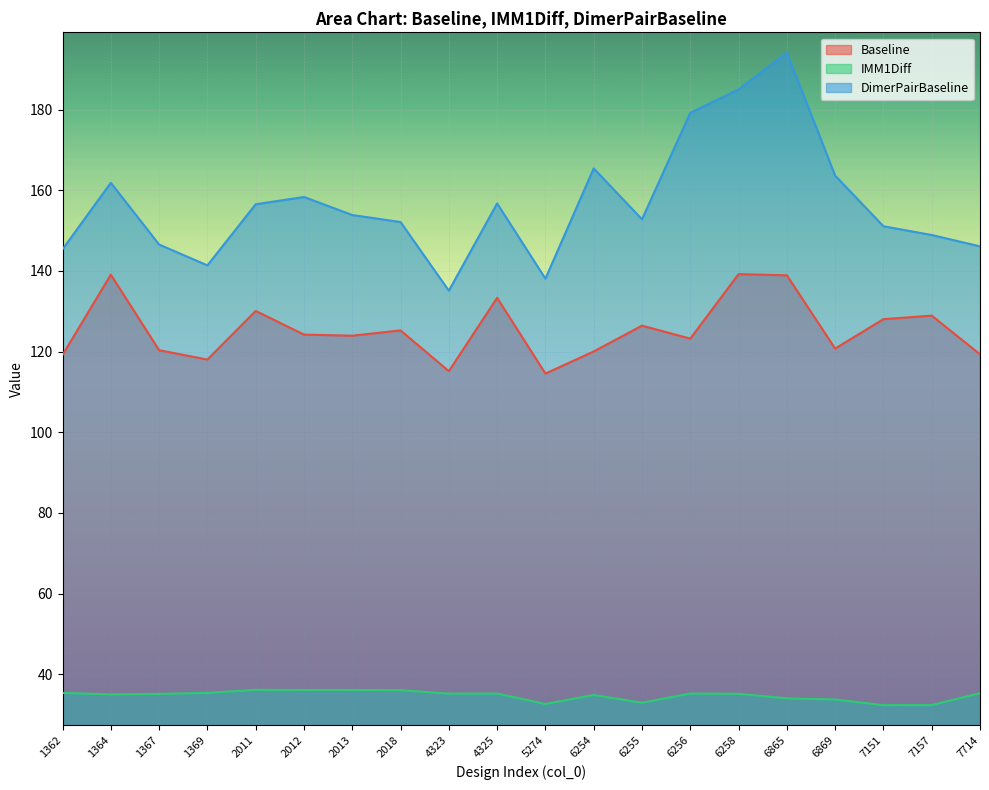

How many interior local peaks does the Baseline series have?

7